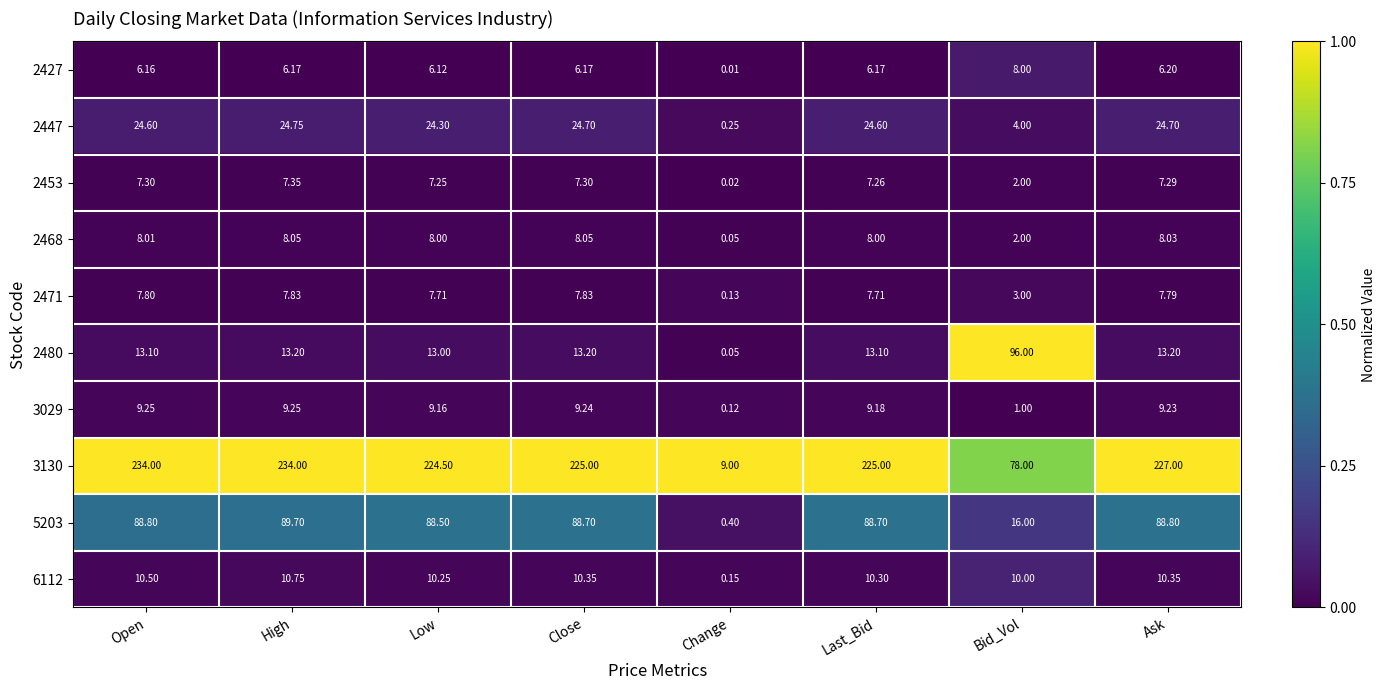

Where is 3029 nearest to the value 4?

Bid_Vol